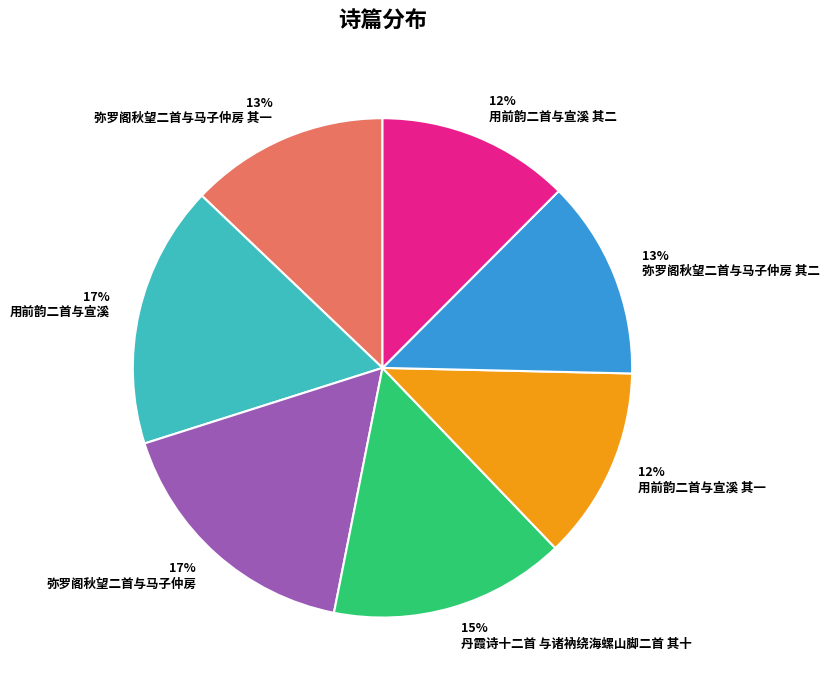

To the nearest percent, what is the average slice percentage?

14%